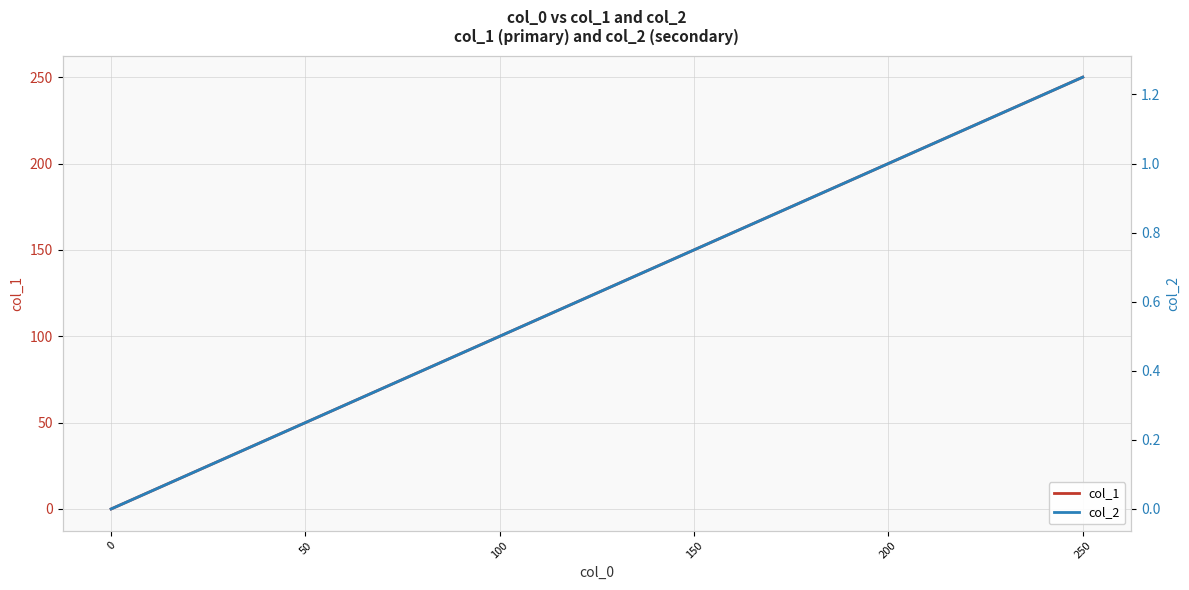

Does the chart display data point markers on the line(s)?

No